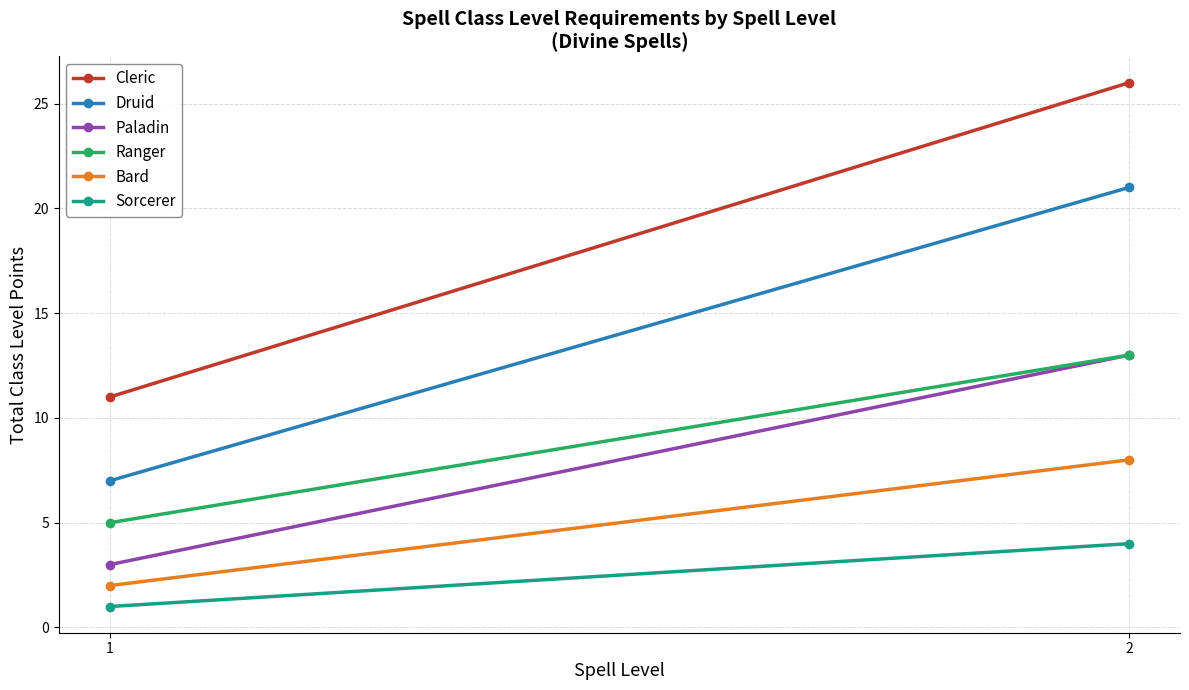

Count the Druid values in the range 7 to 21.

2